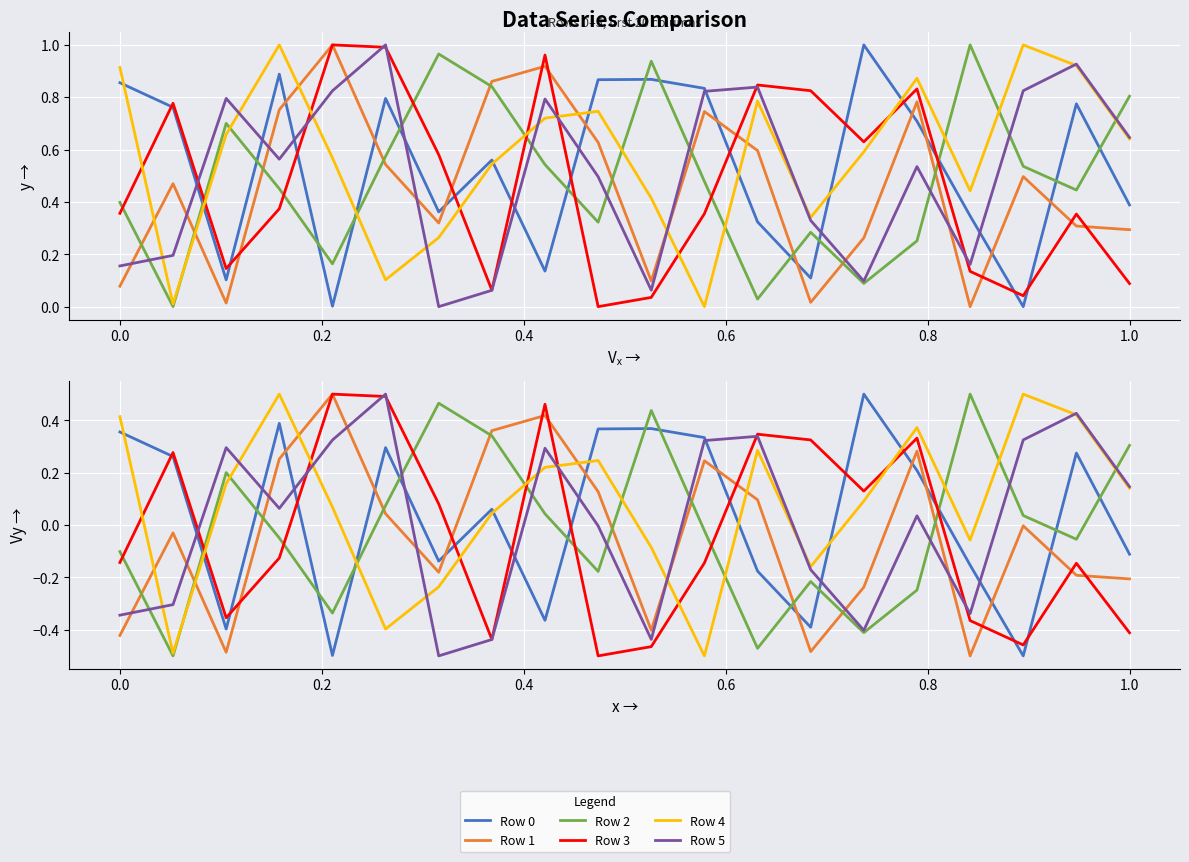

The Row 0 series shows -0.2 at 1.0. True or false?

False